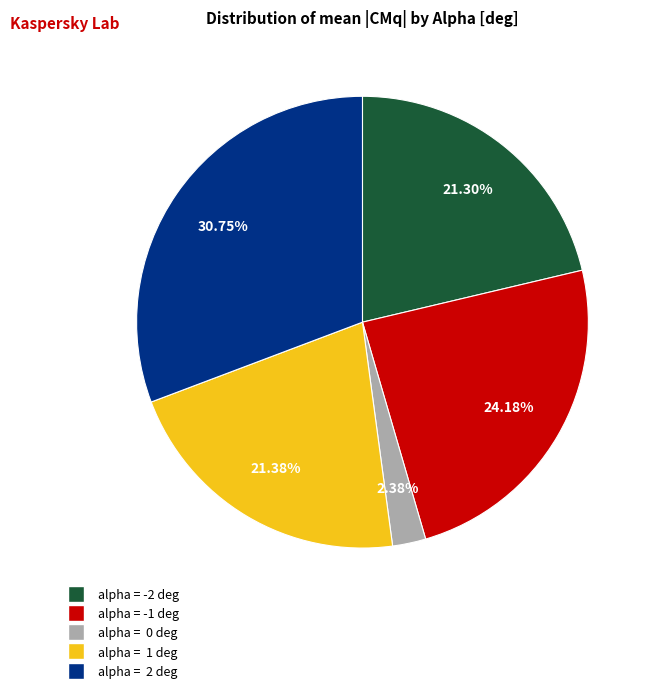

Is there any slice that represents more than half of the pie?

No